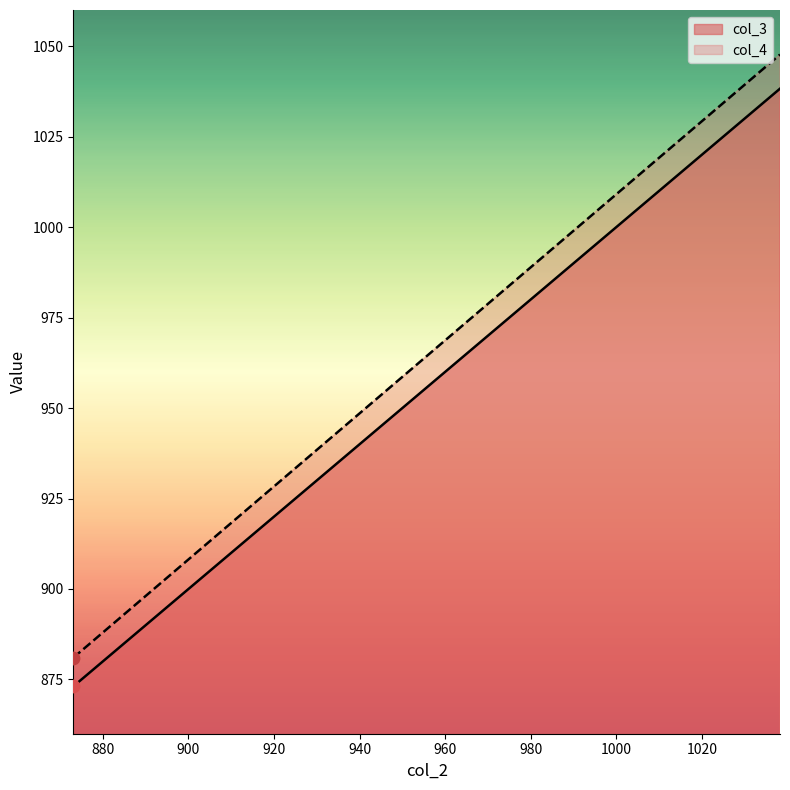

Which series has the largest Y range (max minus min)?

col_4